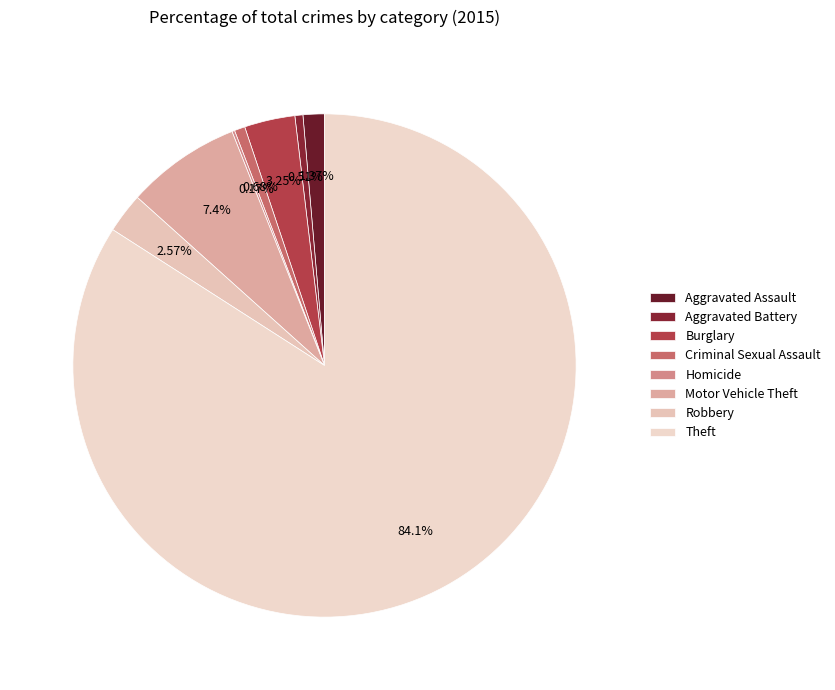

How many segments does this pie chart have?

8